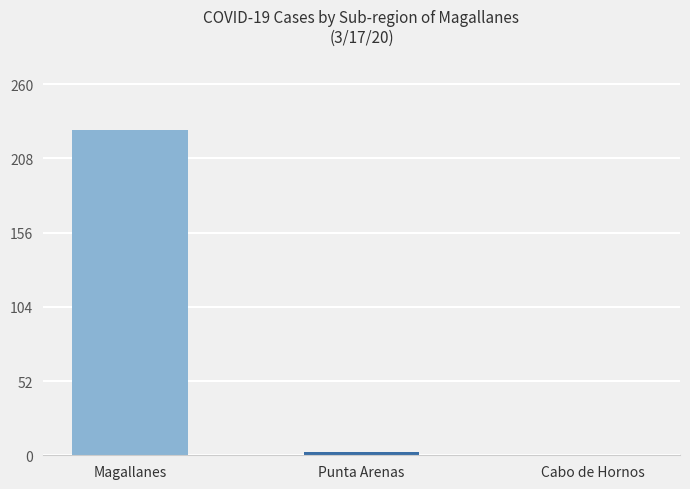

Reading left to right, extract all data points from this chart.

Magallanes=228	Punta Arenas=2	Cabo de Hornos=0